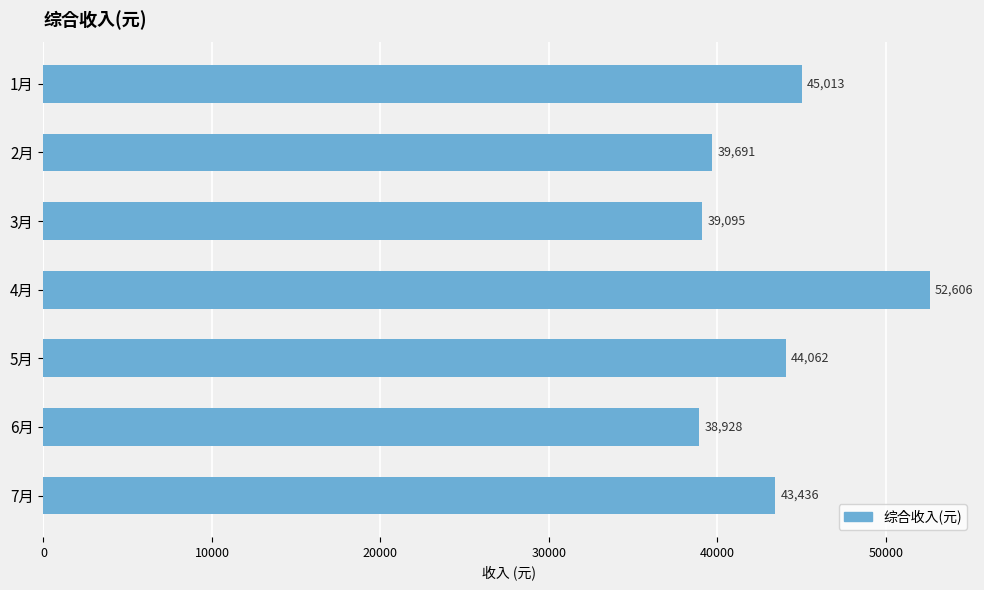

What is the label of the 4th bar from the bottom?

4月